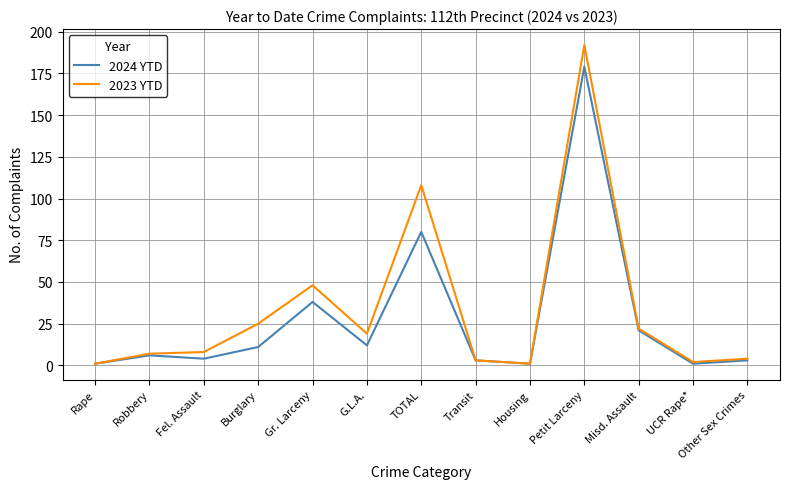

What is the total value across all series at Burglary?

36